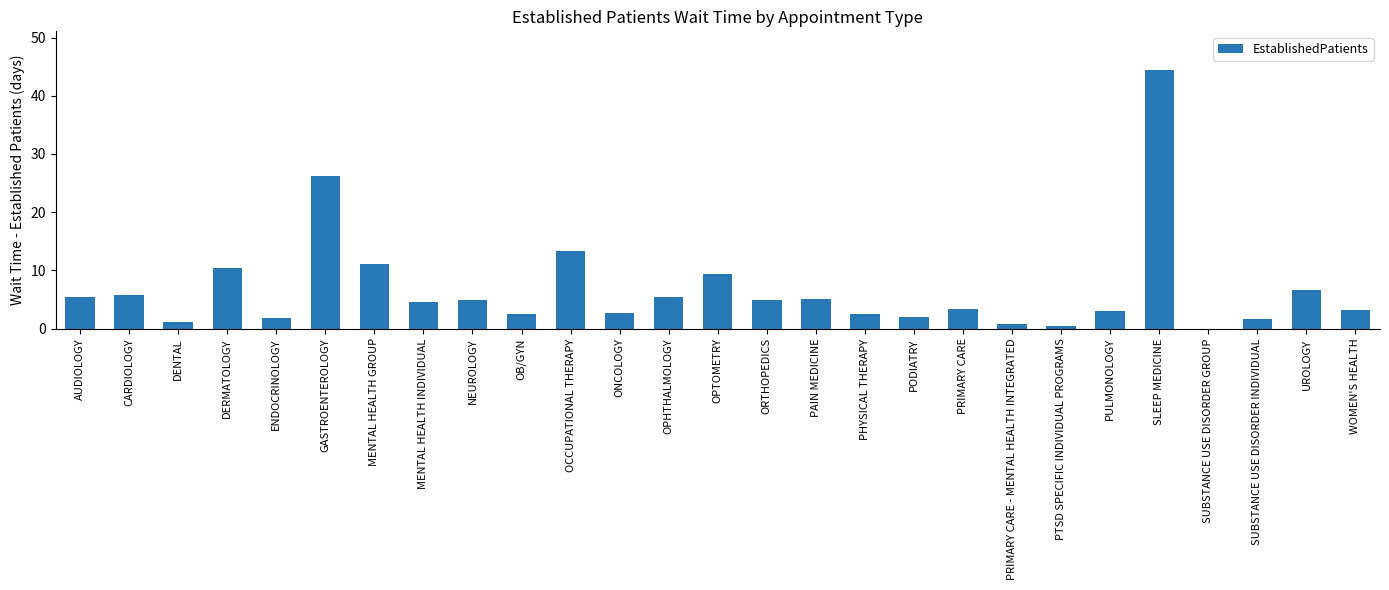

The chart shows a value of 2.5 at PAIN MEDICINE. True or false?

False